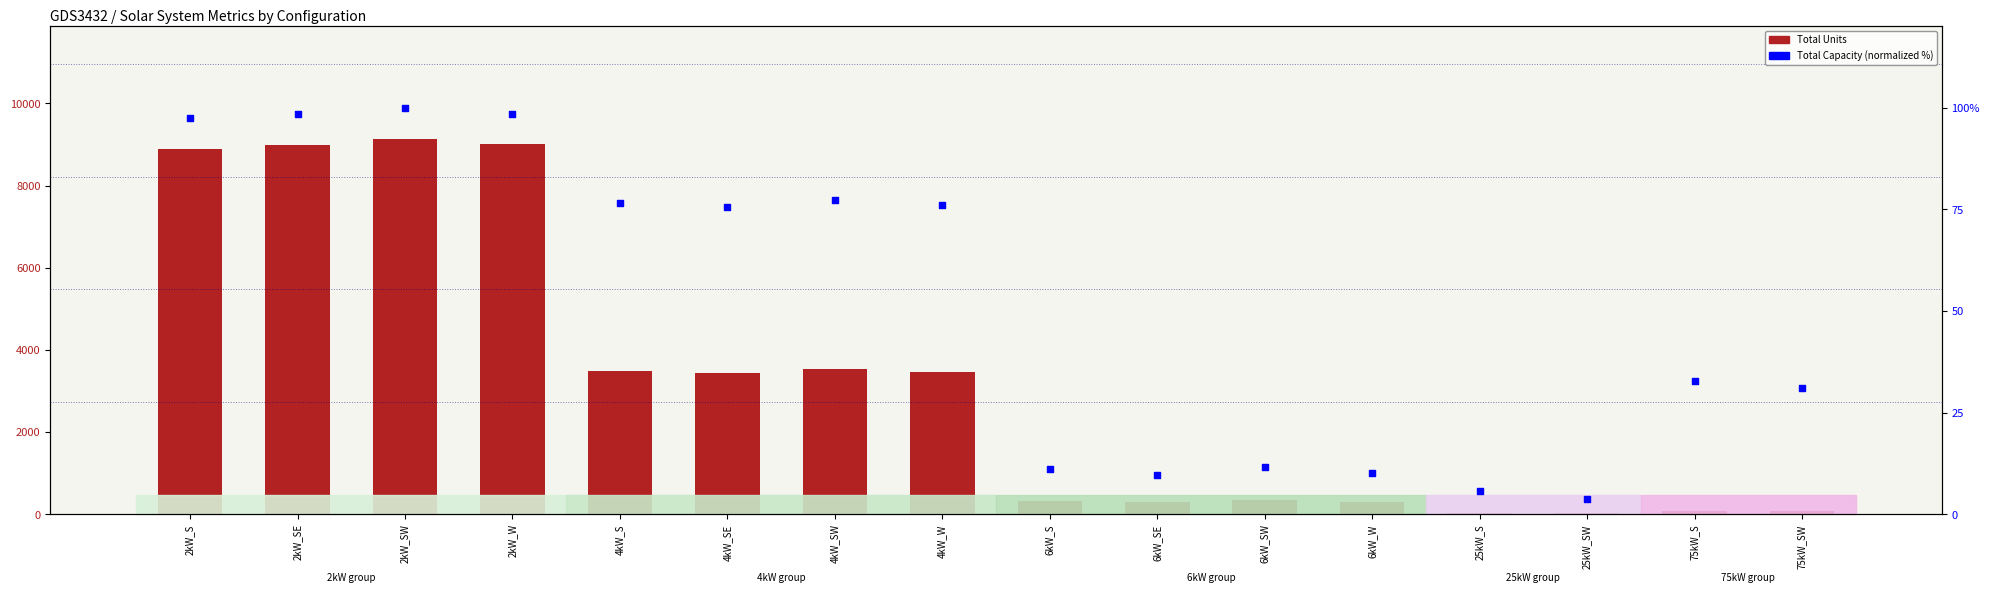

Which series contains the lowest Y value?

Total Capacity (normalized %)